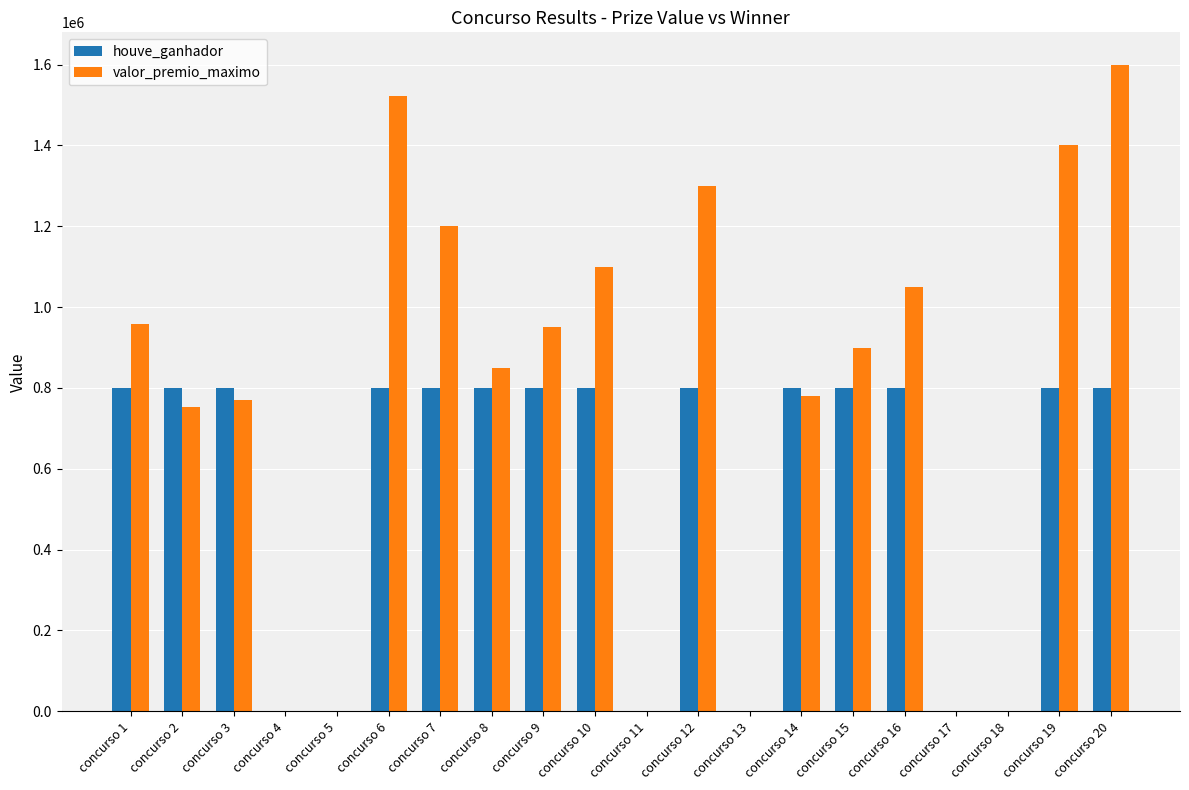

True or false: houve_ganhador has a value of 800000.0 at concurso 15.

True